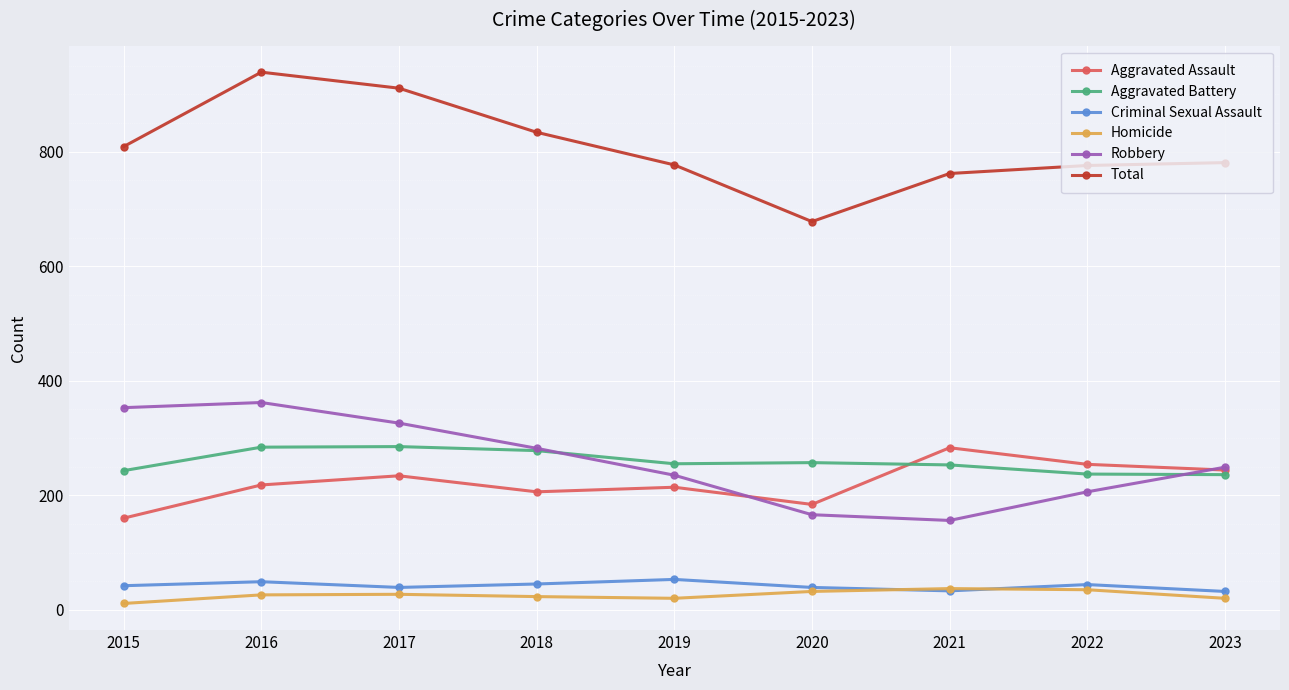

What is the approximate value of Criminal Sexual Assault at 2020, to the nearest 10?

40